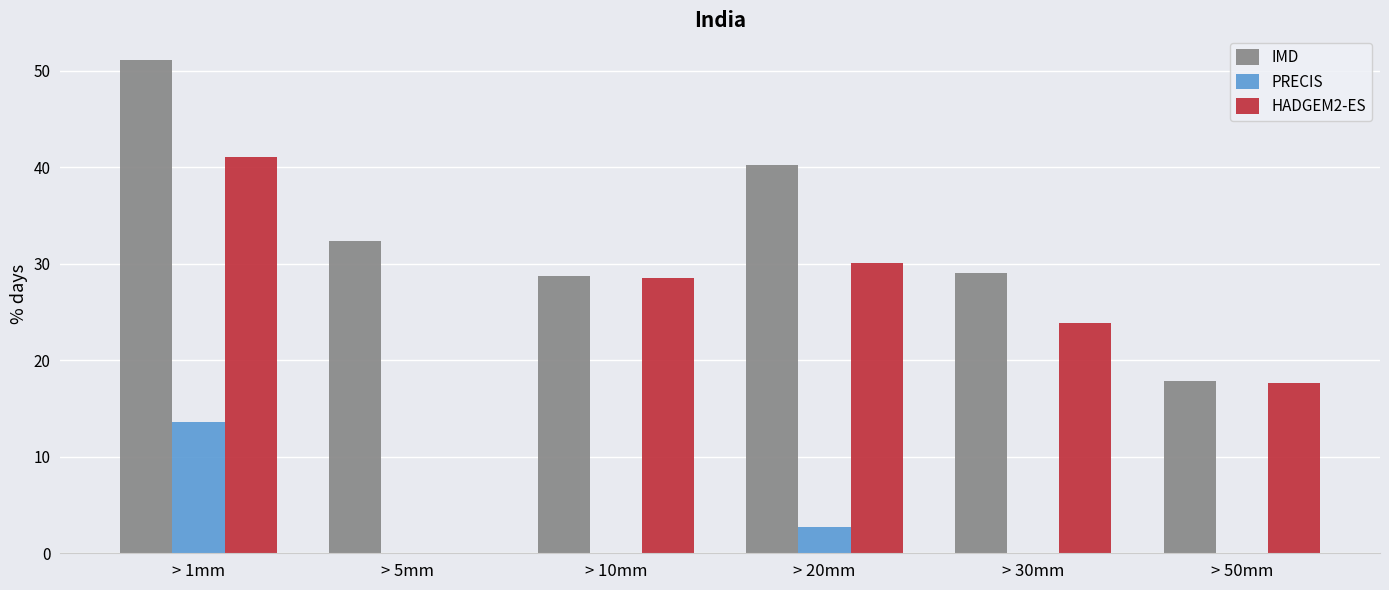

Is the value of IMD at > 5mm greater than the value of HADGEM2-ES at > 10mm?

Yes